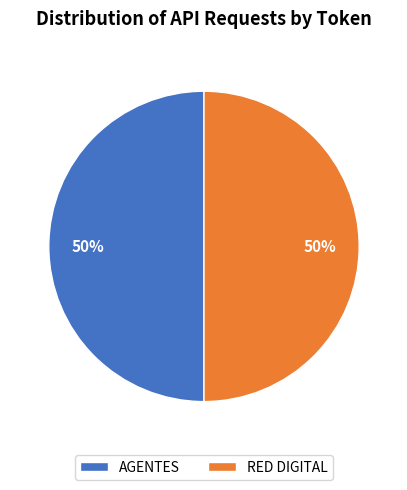

True or false: RED DIGITAL accounts for 50% of the total.

True